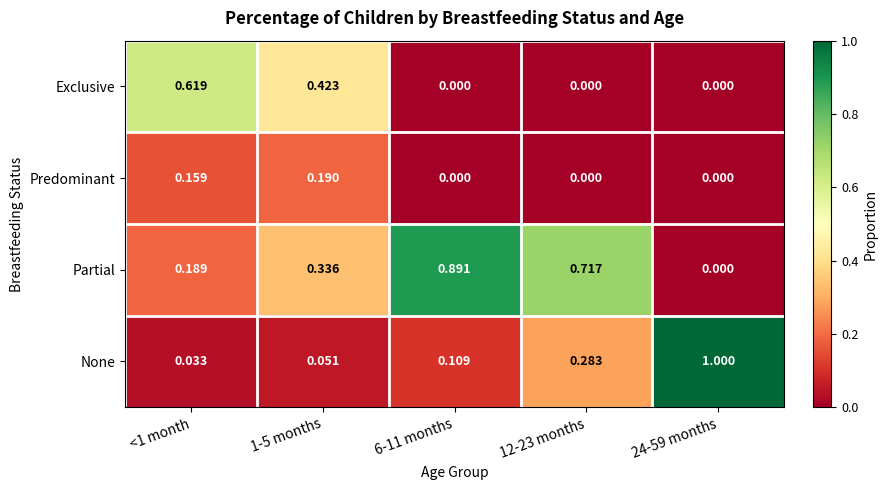

Between <1 month and 1-5 months, which series saw the biggest shift?

Exclusive